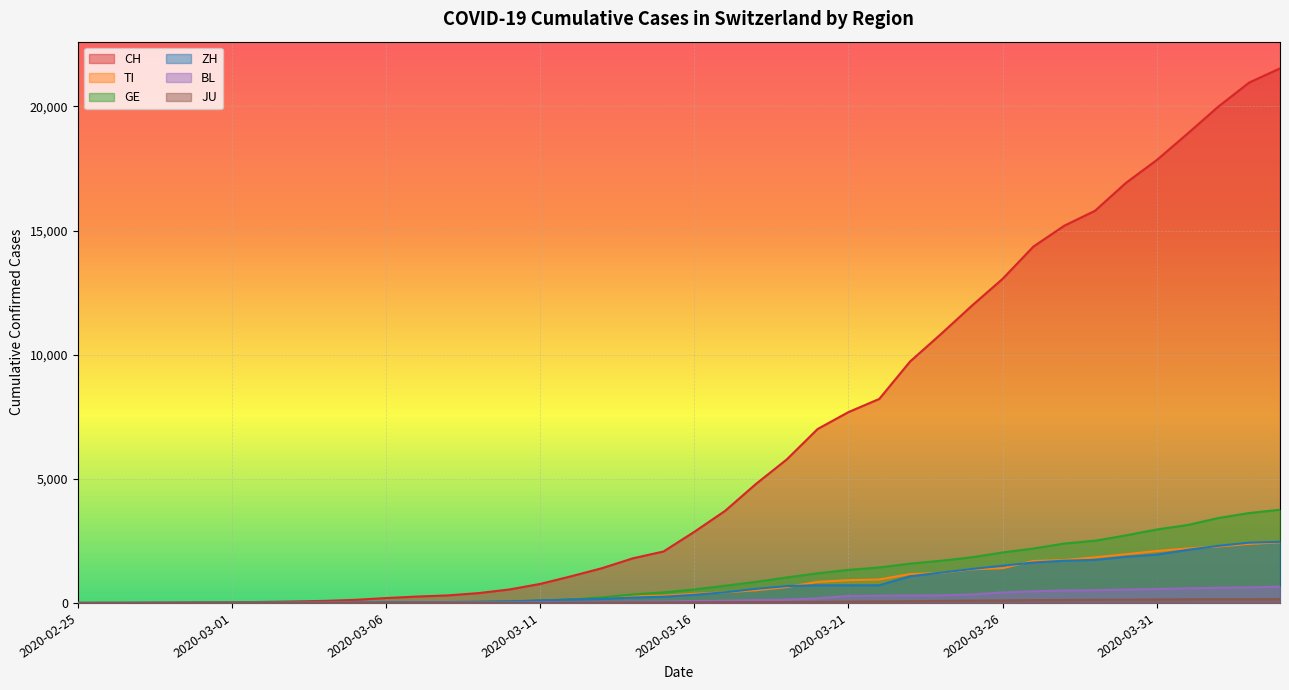

How many distinct data groups are displayed?

6